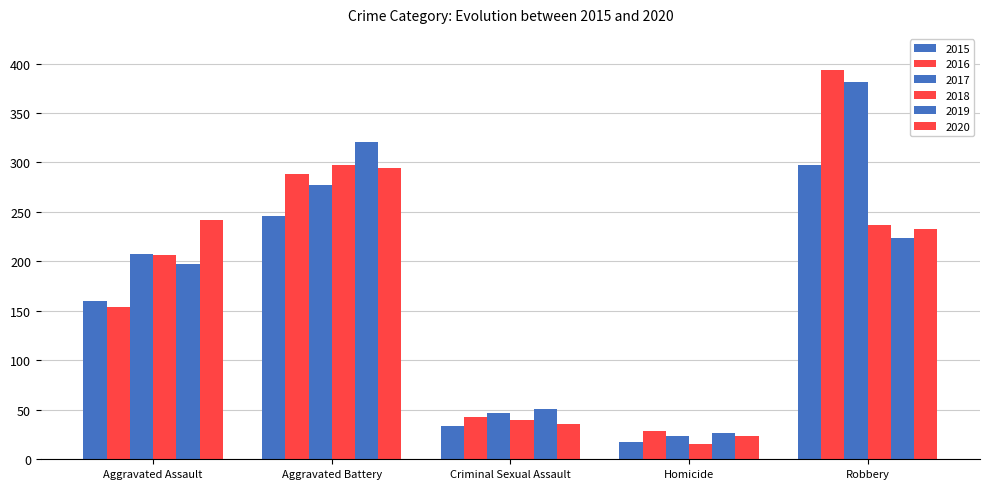

How many values in the 2018 series are below 206?

2